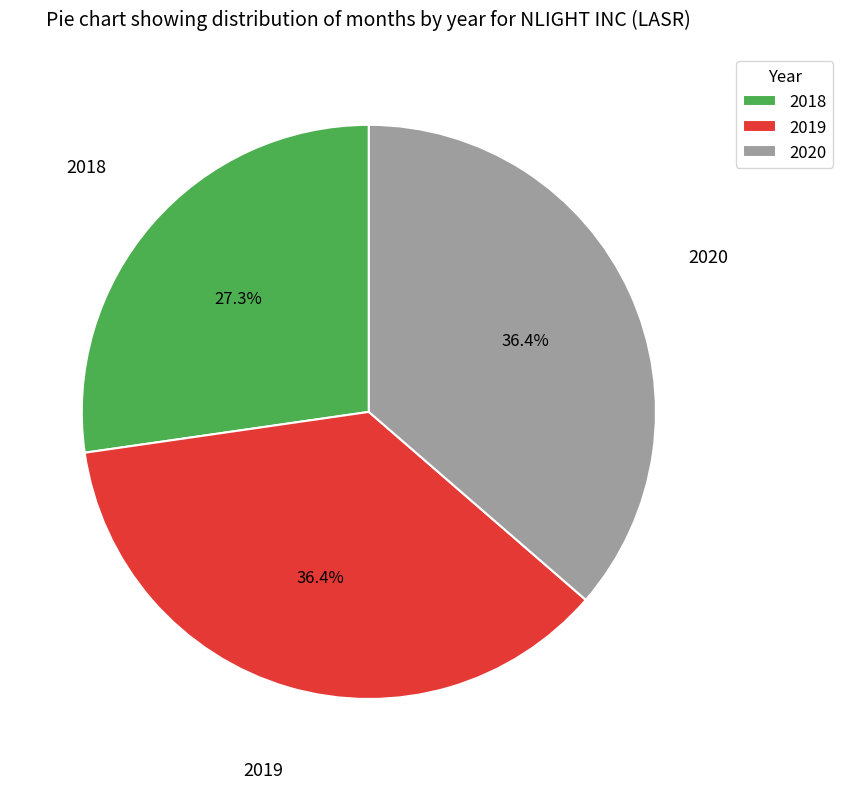

Is it true that 2019 is 28% of the pie?

False